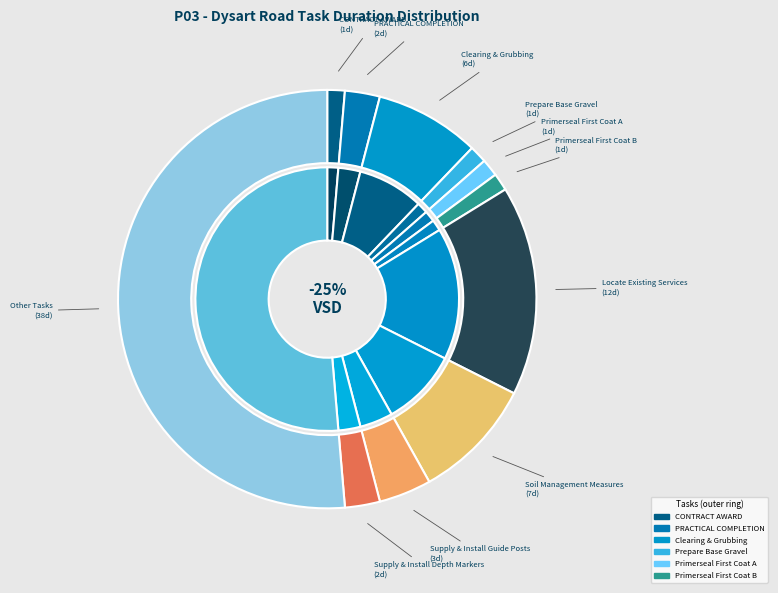

To the nearest percent, what is the combined percentage of Supply & Install Depth Markers and Locate Existing Services?

19%